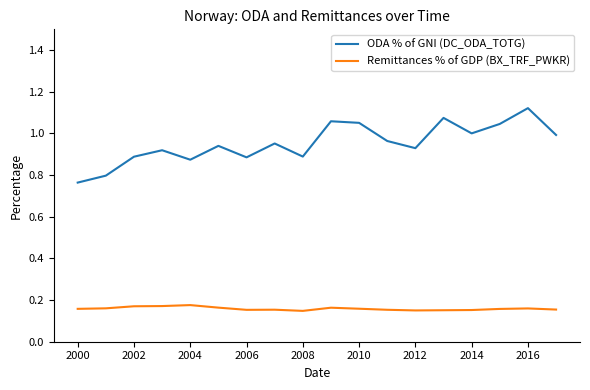

What is the sum of all ODA % of GNI (DC_ODA_TOTG) values?

17.1